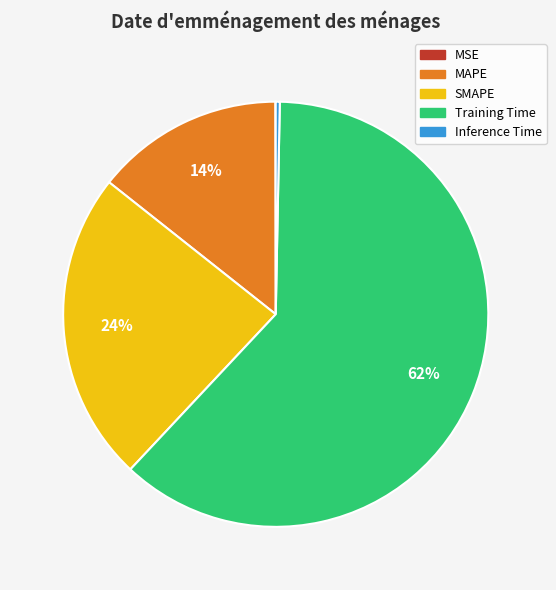

Which category has the biggest portion of the pie?

Training Time